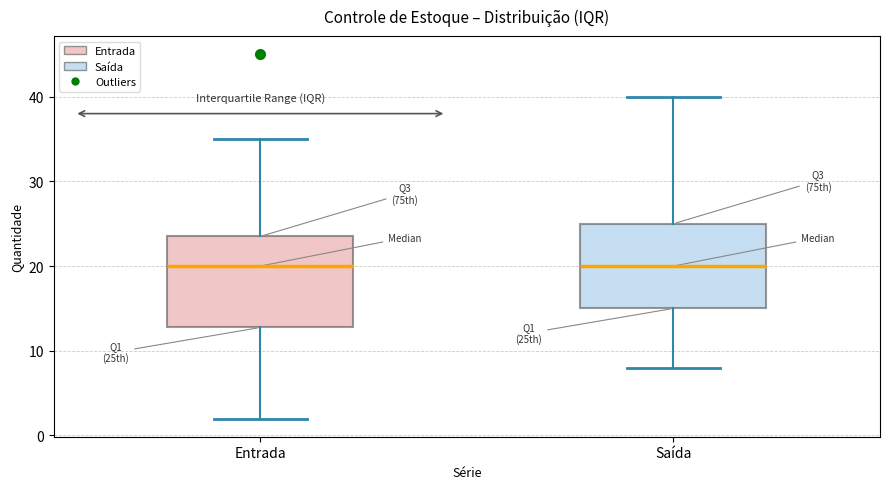

Reading left to right, transcribe this box plot: for each box, give where its median line is, the range the box spans, and where its two whiskers end, as read against the y-axis. The values are not printed on the chart, so give them approximately, as read against the axis.

Entrada: median 20, box 13 to 24, whiskers 2 to 35
Saída: median 20, box 15 to 25, whiskers 8 to 40